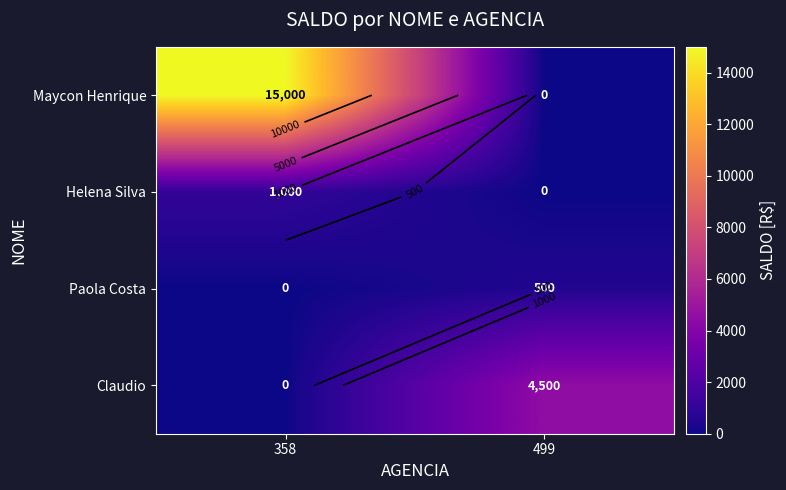

At which label is Paola Costa closest to 250?

358